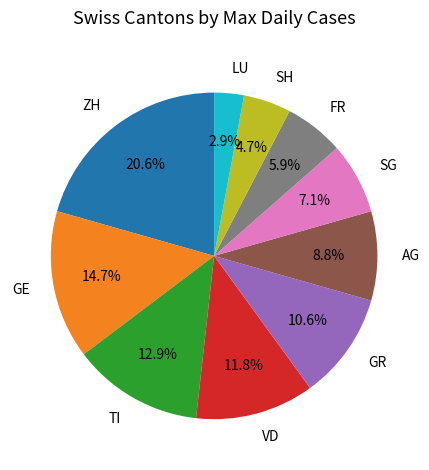

How many slices are in this pie chart?

10